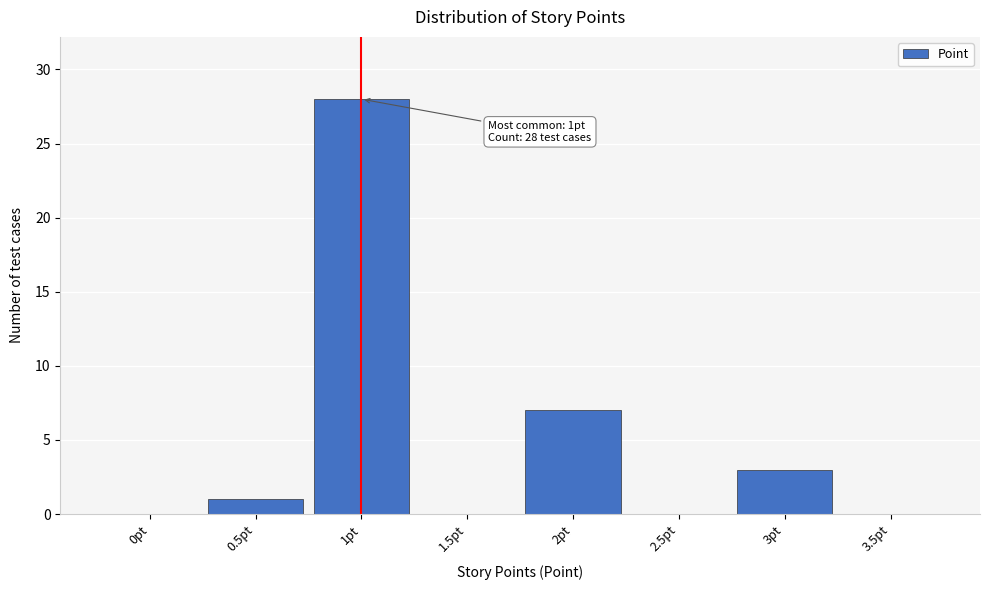

Reading right to left, transcribe all the data shown in this chart.

3.5pt=0	3pt=3	2.5pt=0	2pt=7	1.5pt=0	1pt=28	0.5pt=1	0pt=0